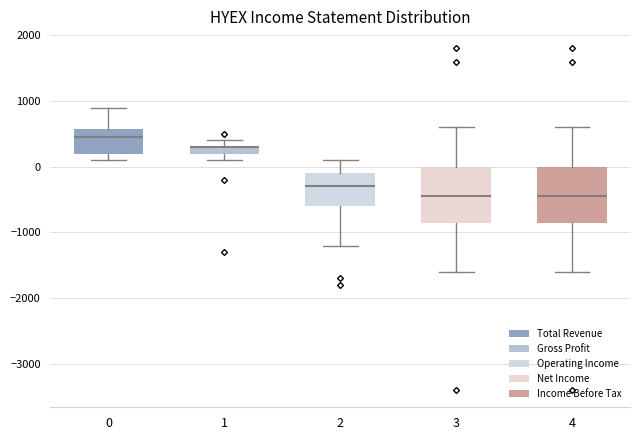

Where does the lower whisker of the box at x = 4 end on the y-axis? The values are not printed on the chart, so give them approximately, as read against the axis.

-1600